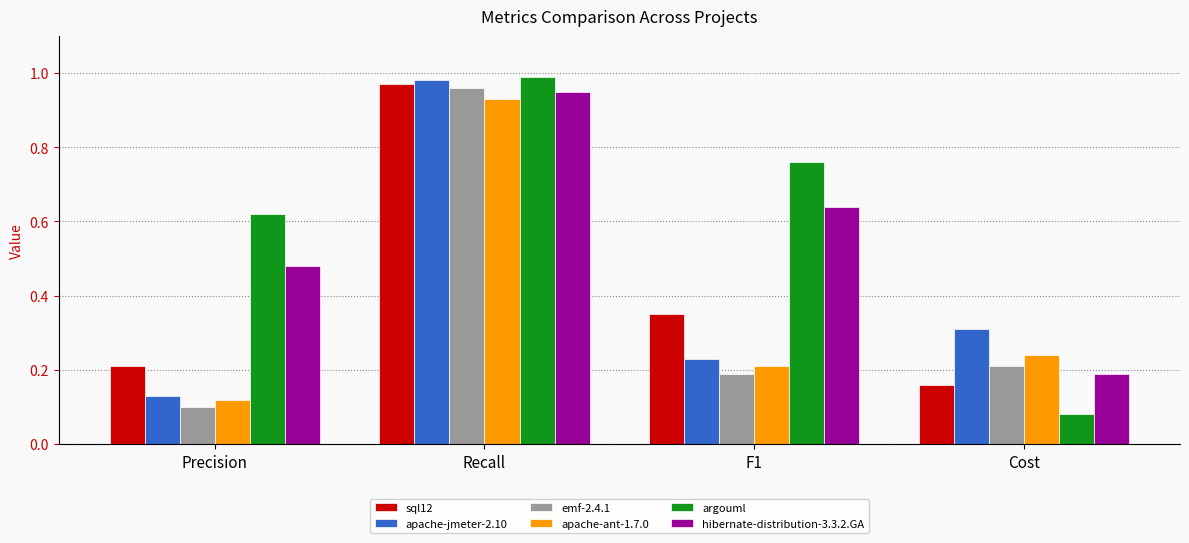

What is the total value across all series at Recall?

5.8